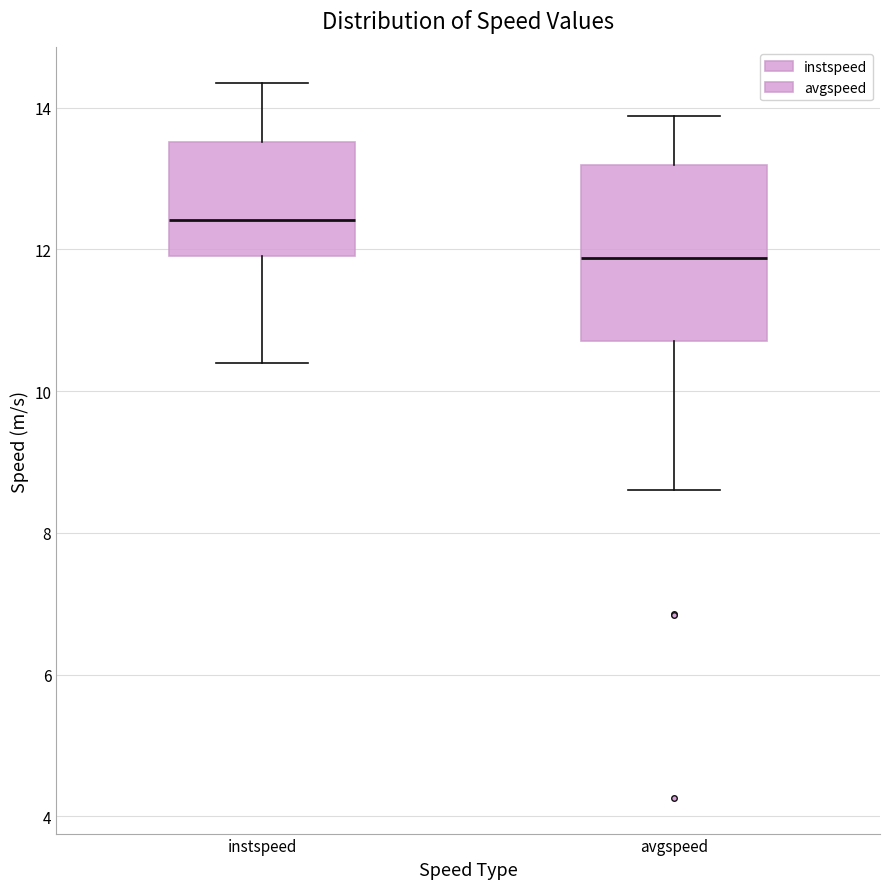

Reading left to right, read every box against the y-axis: the position of its median line, the range the box covers, and the ends of its whiskers. The values are not printed on the chart, so give them approximately, as read against the axis.

instspeed: median 12.4, box 12.0 to 13.6, whiskers 10.4 to 14.4
avgspeed: median 11.8, box 10.8 to 13.2, whiskers 8.6 to 13.8